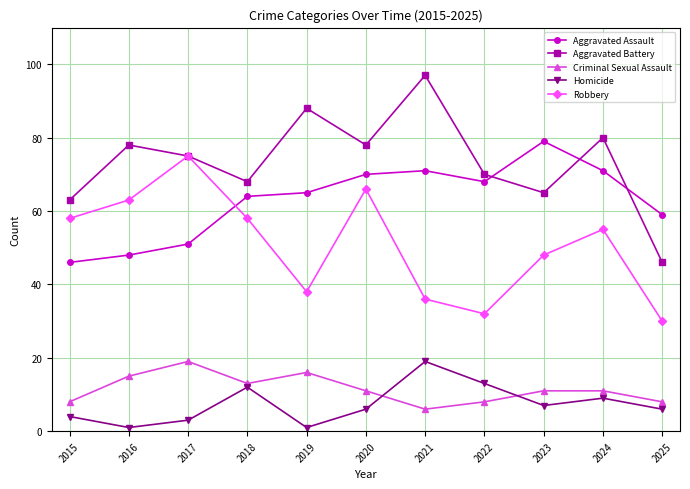

Where is the first local maximum for Homicide?

2018